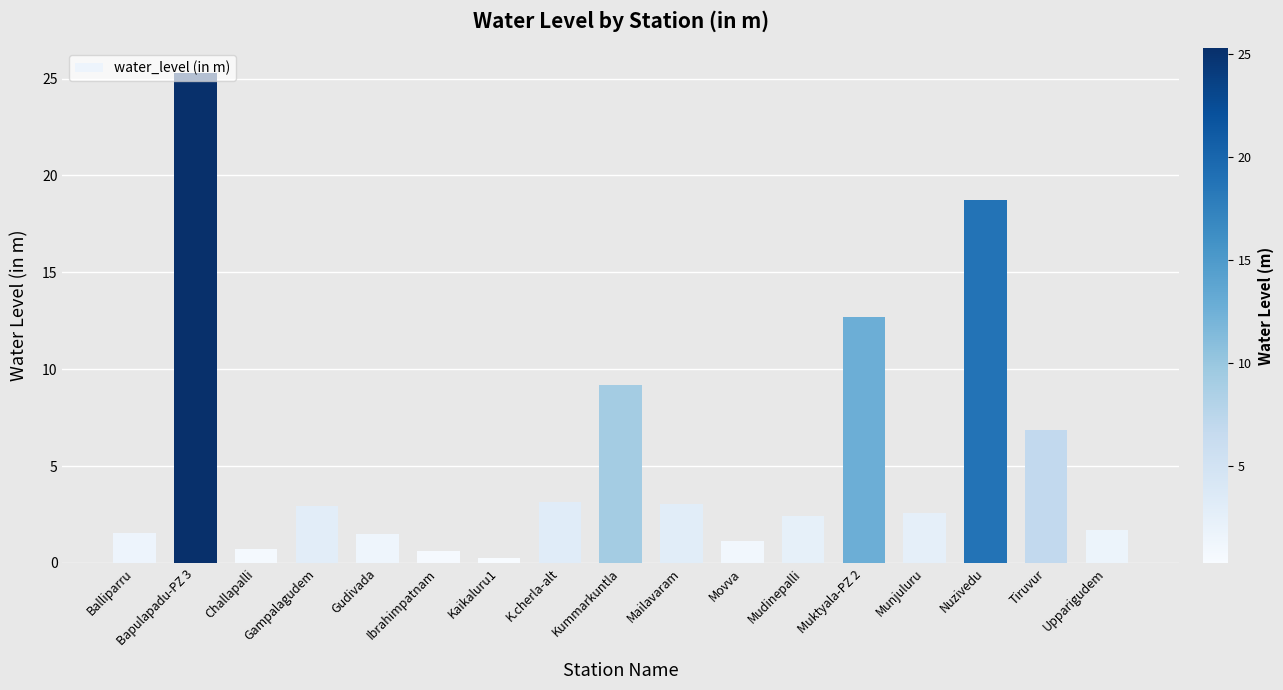

What is the difference between the values at Kummarkuntla and Kaikaluru1?

8.9